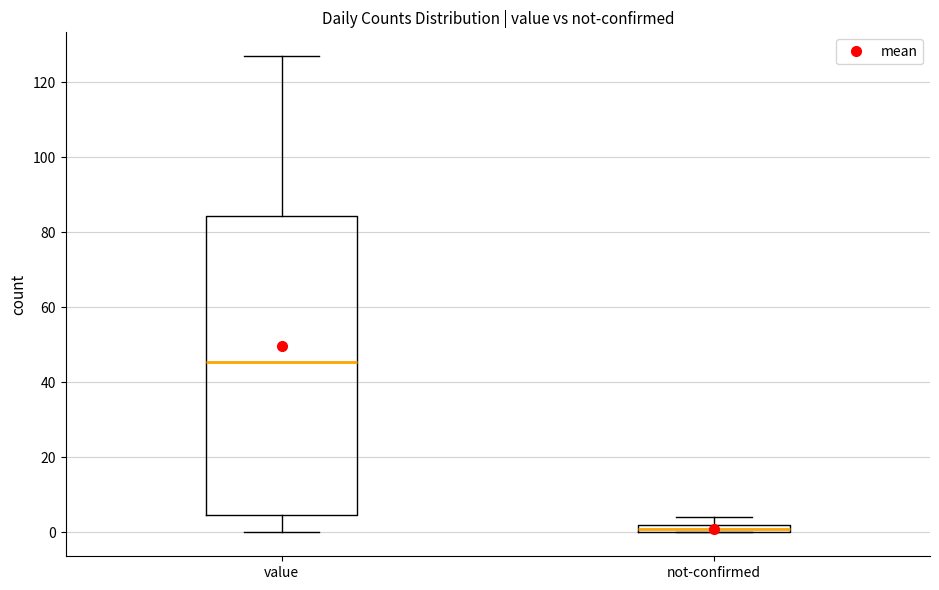

Which box's median line is the lowest?

not-confirmed